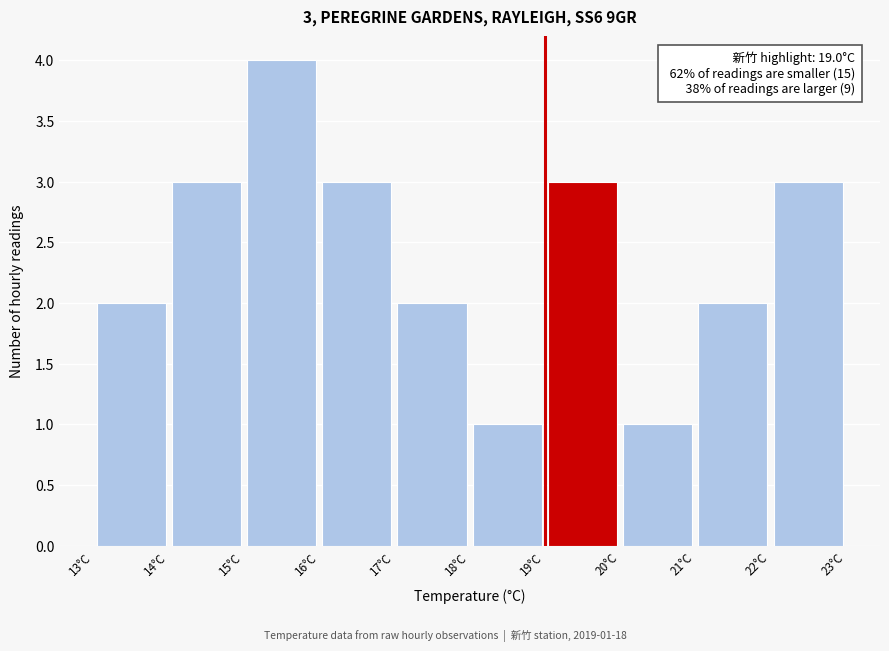

Which range on the x-axis has the tallest bar?

15 to 16